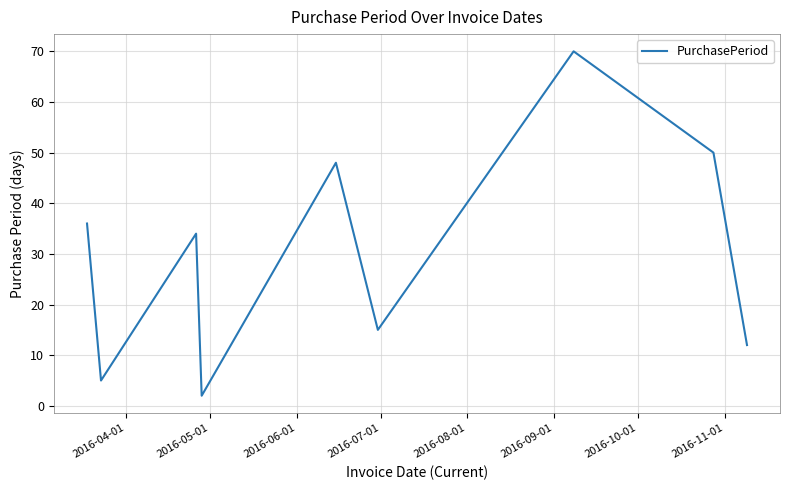

What is the maximum value shown in the chart?

70